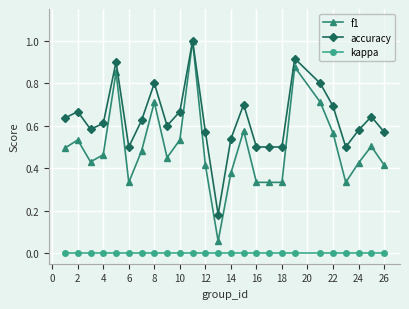

What are all the series names shown in the legend?

f1, accuracy, kappa